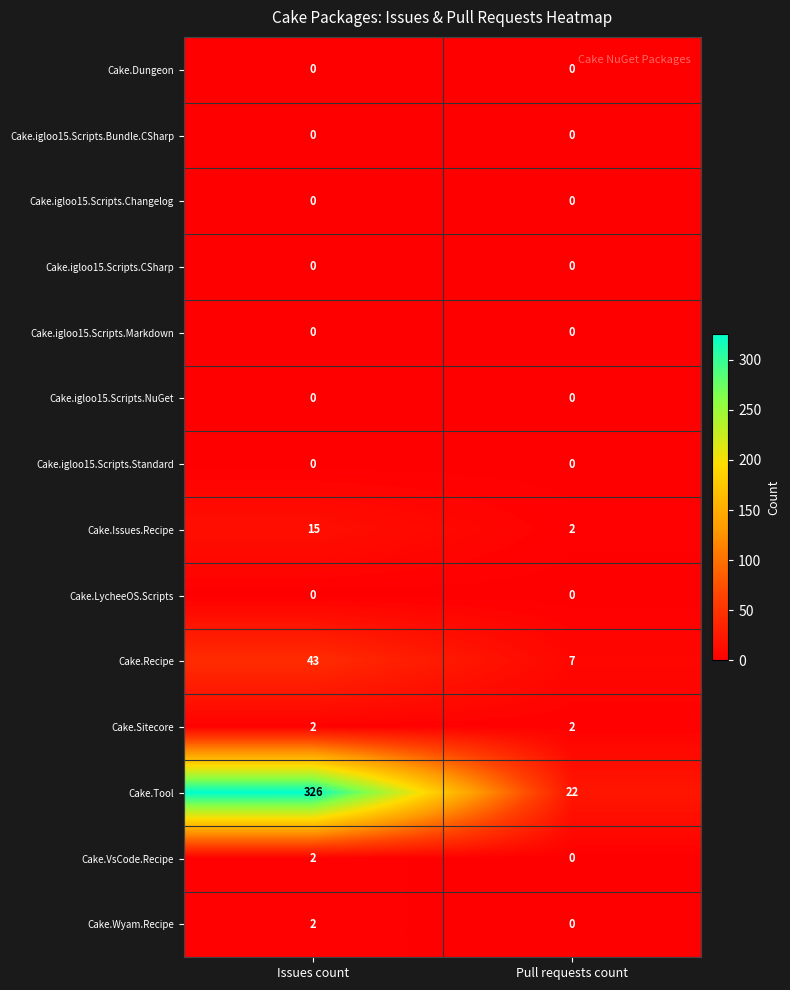

What is the greatest value displayed?

326